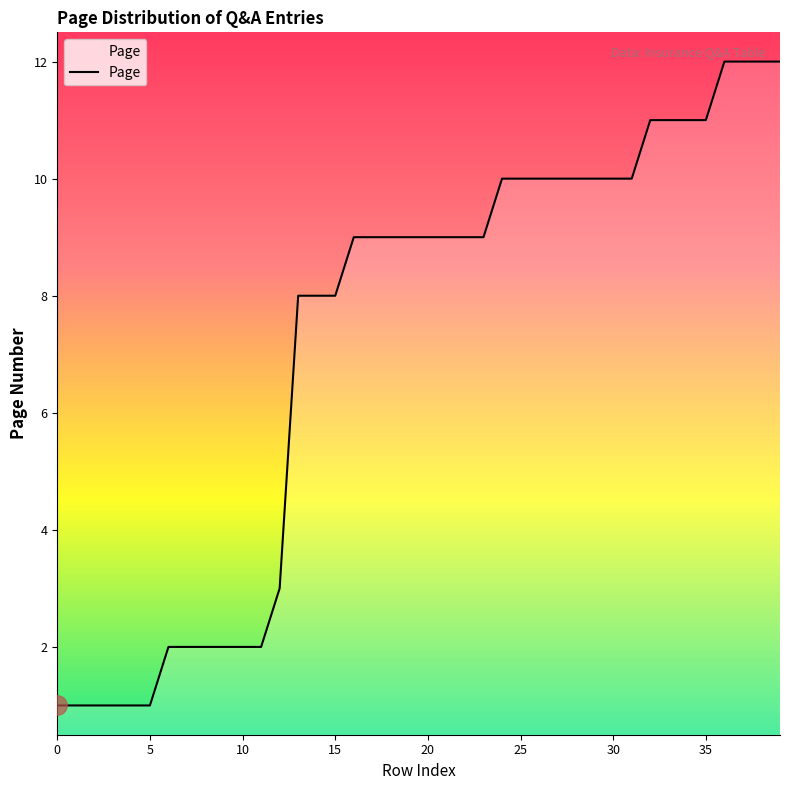

What is the maximum value shown in the chart?

12